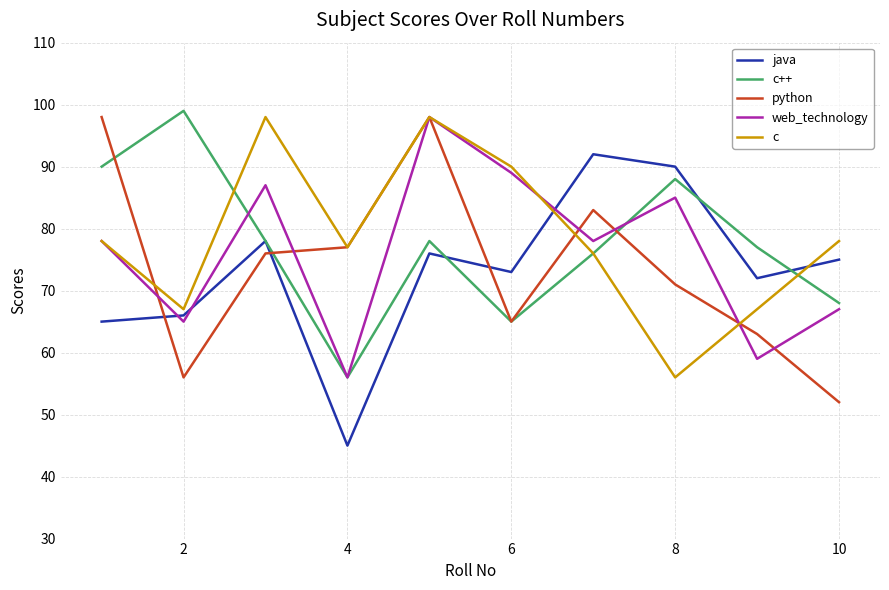

What is the minimum value shown in the chart?

45